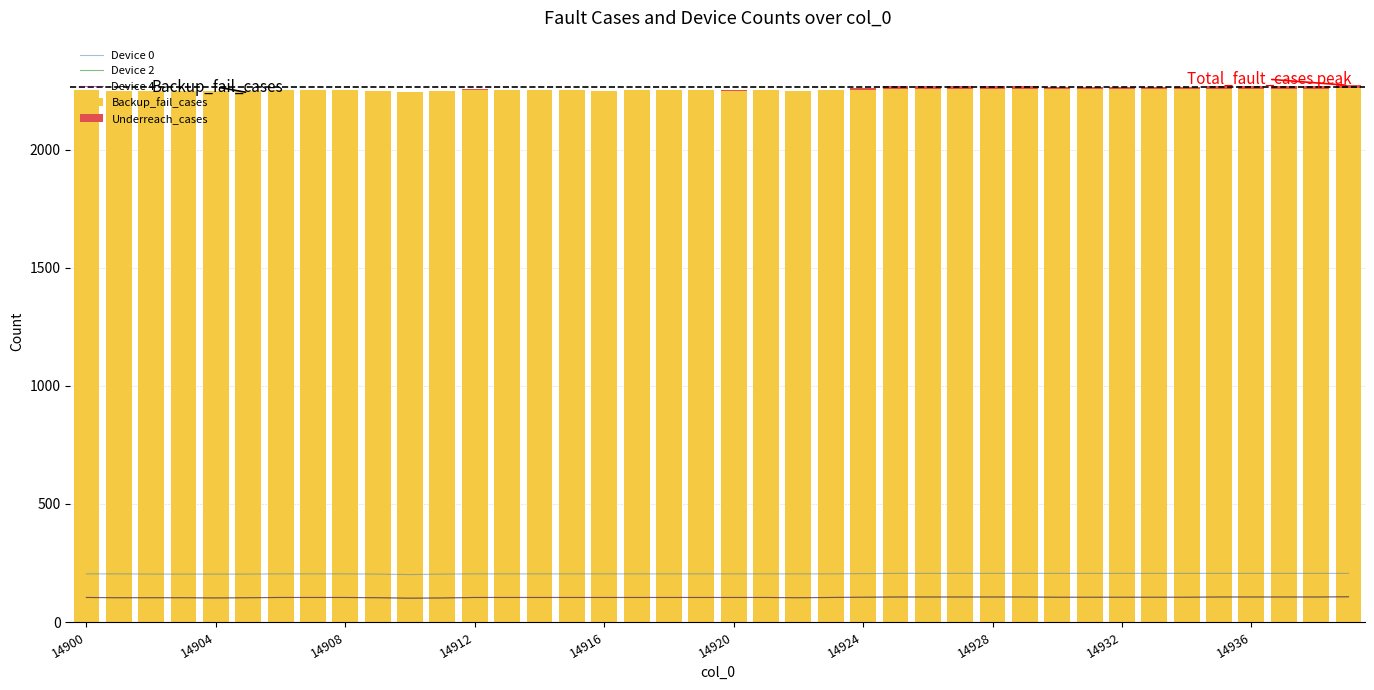

What is the highest value of the Backup_fail_cases series?

2261